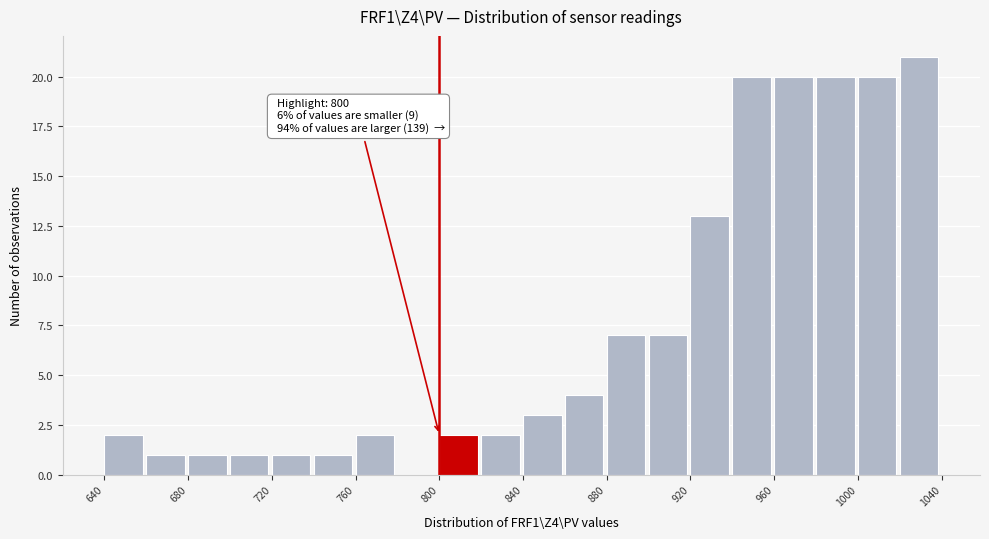

Over which range of the x-axis is the bar tallest?

1020 to 1040